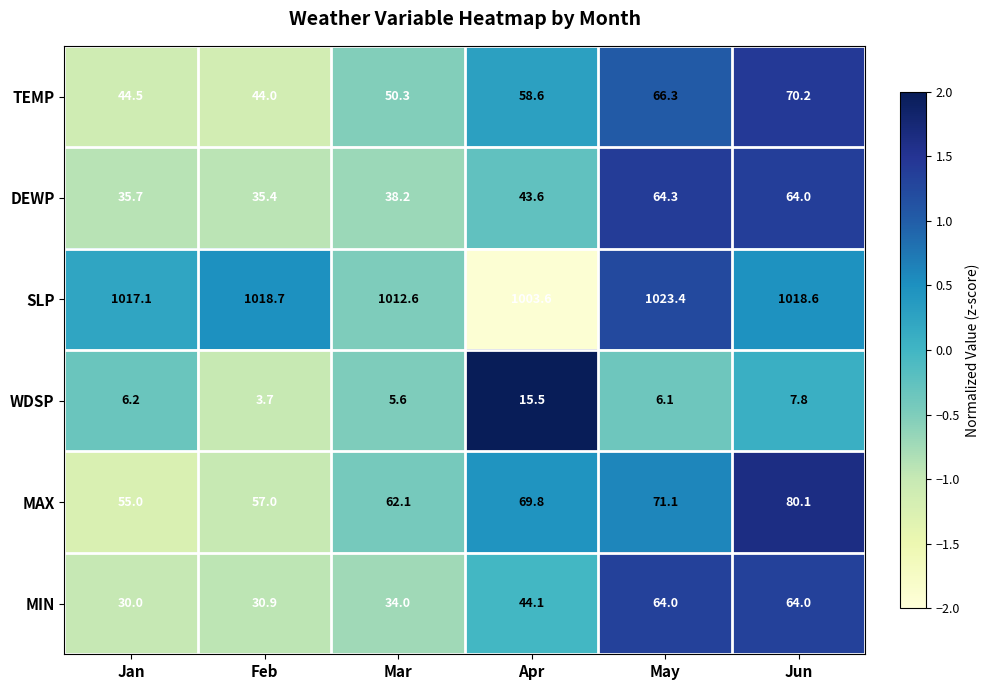

How many values in the MIN series exceed 44?

3